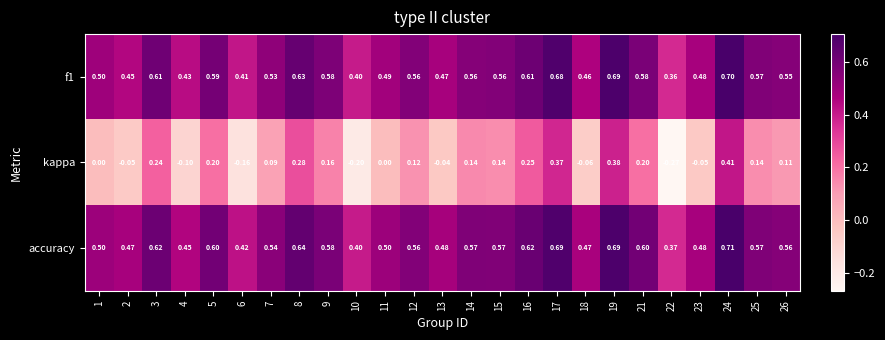

Which series has the largest total across all categories?

accuracy